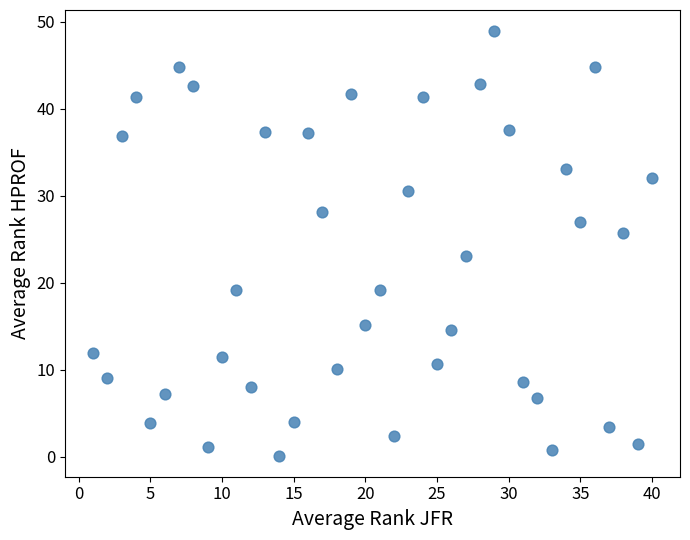

What is the range of Y values (max minus min)?

48.7